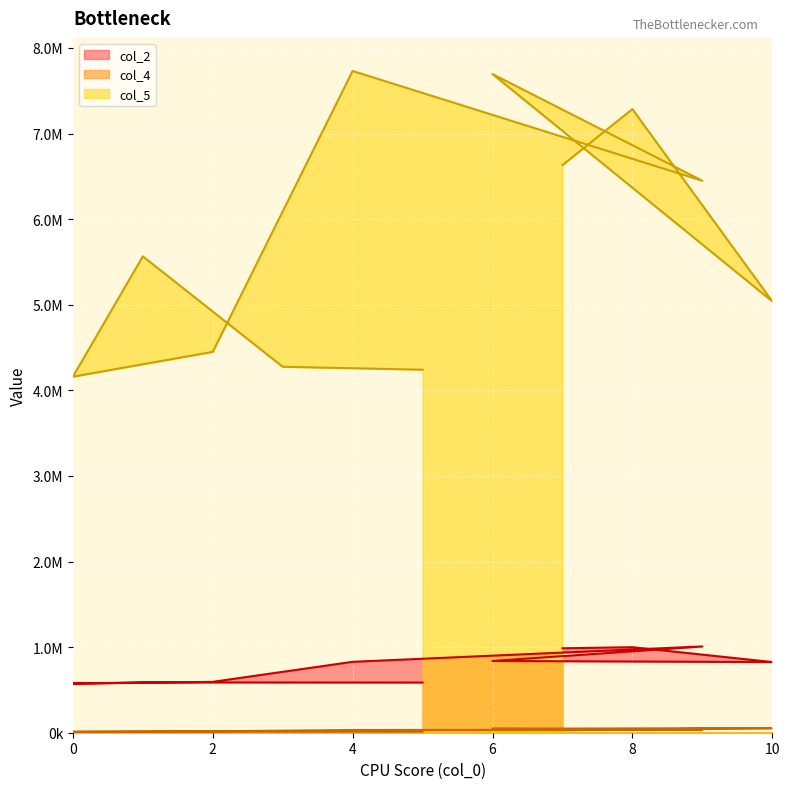

Which series has the largest total across all categories?

col_5